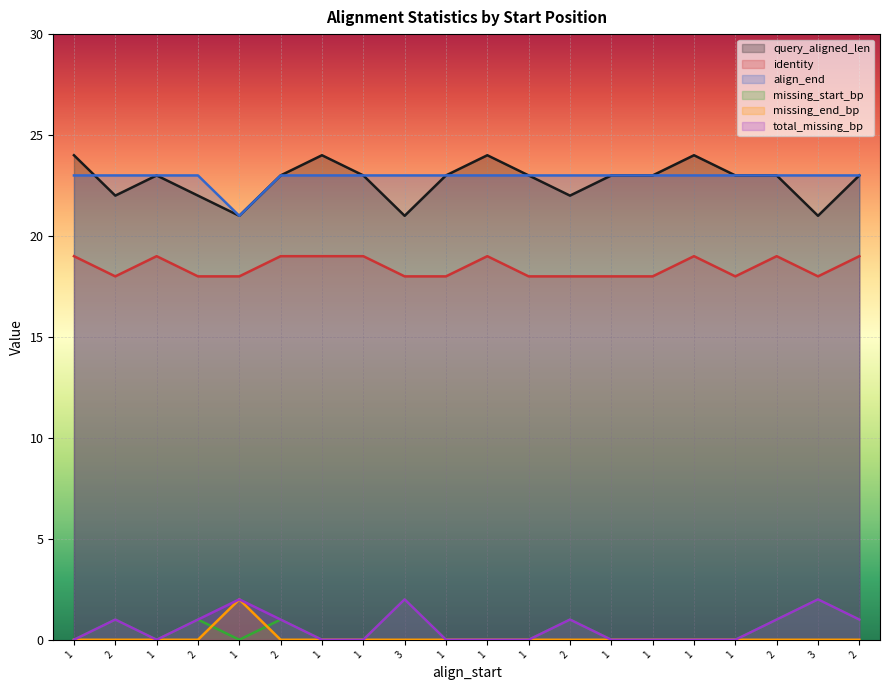

At which category is the sum across all series the highest?

2